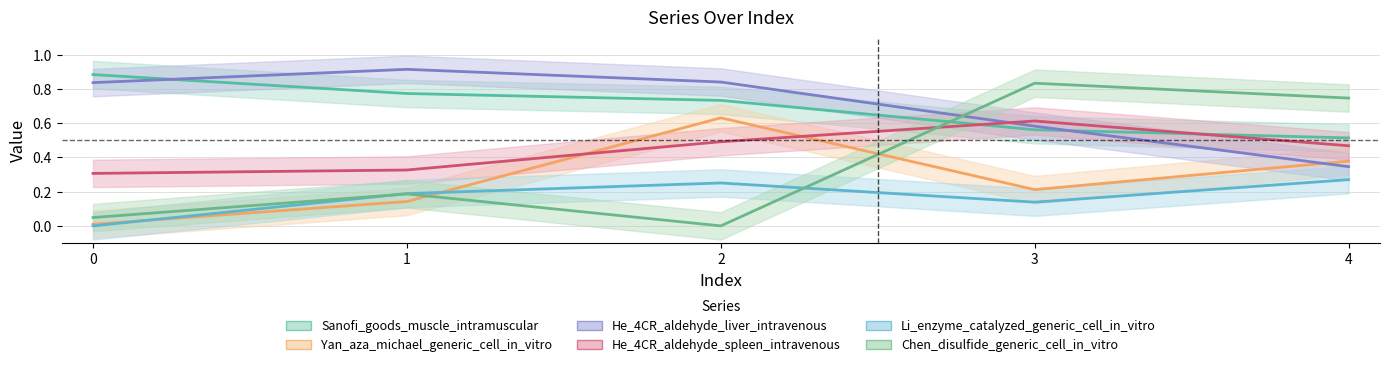

True or false: Li_enzyme_catalyzed_generic_cell_in_vitro has a value of 0.0 at 0.

True